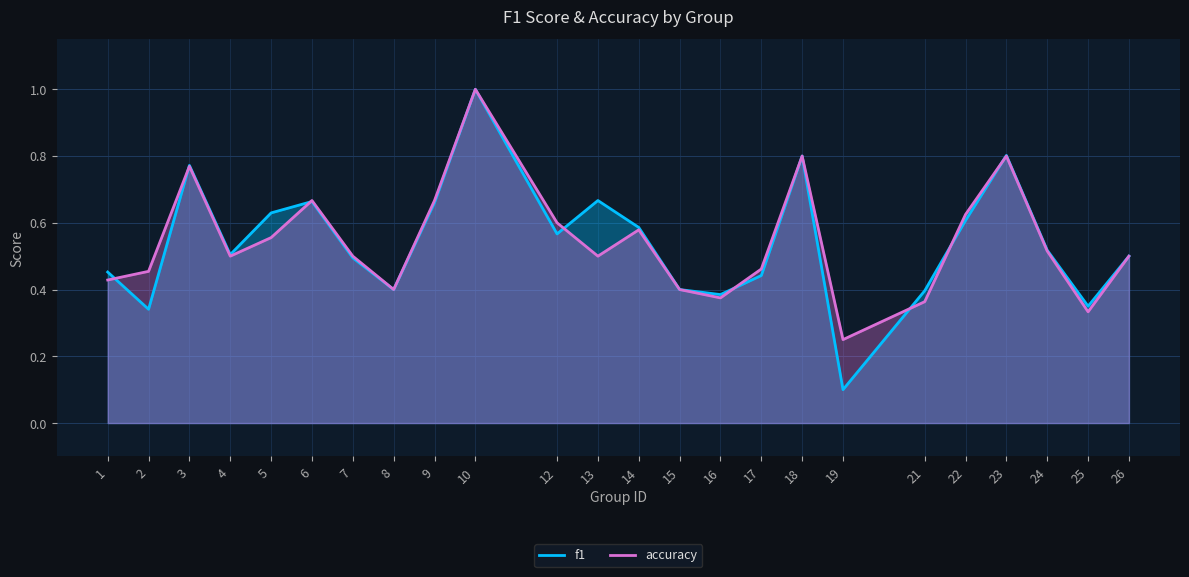

Which series ends up on top after the final intersection of f1 and accuracy?

f1